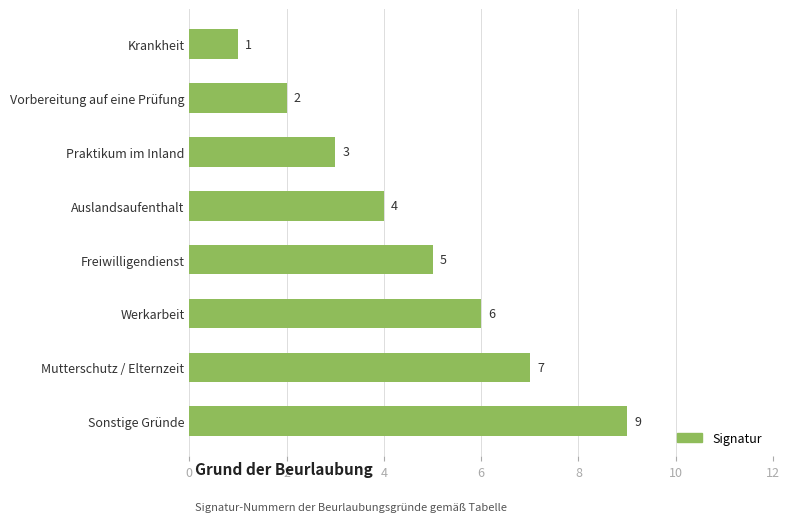

What position from the top is Werkarbeit?

6